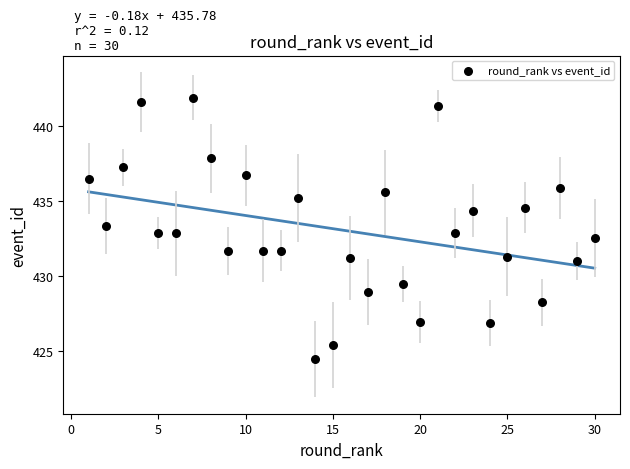

What is the range of X values (max minus min)?

29.0